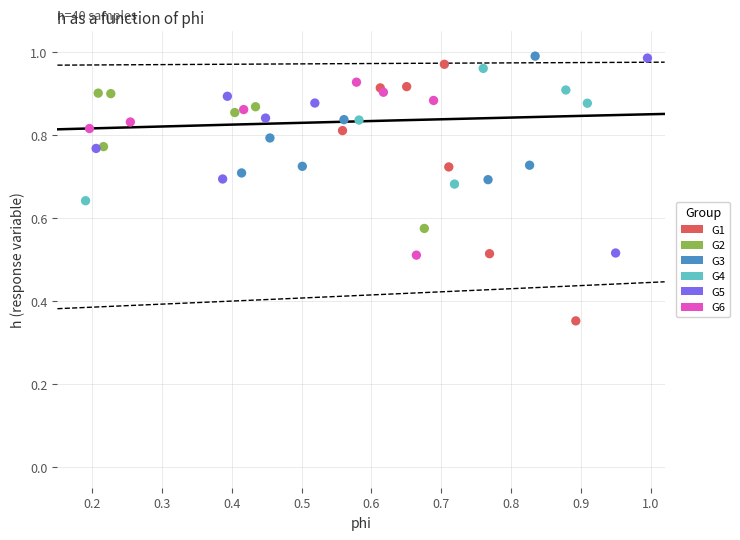

Which series reaches the minimum Y coordinate?

G1